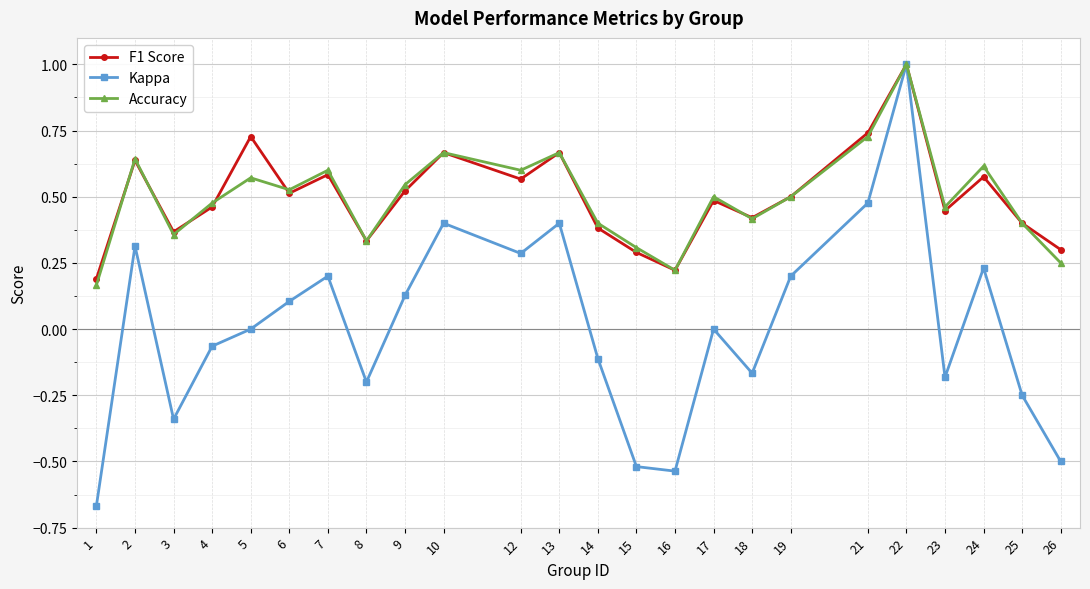

At which label does Accuracy reach its peak?

22